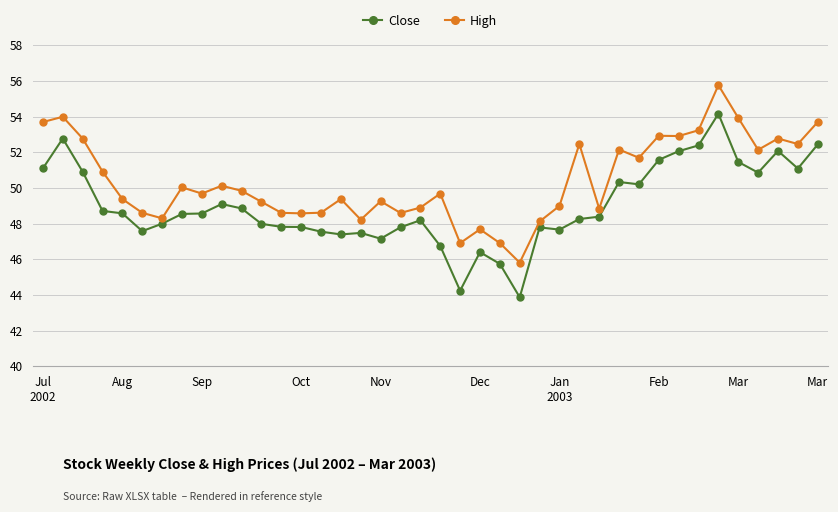

What is the difference between the second highest and second lowest values in the High series?

7.1